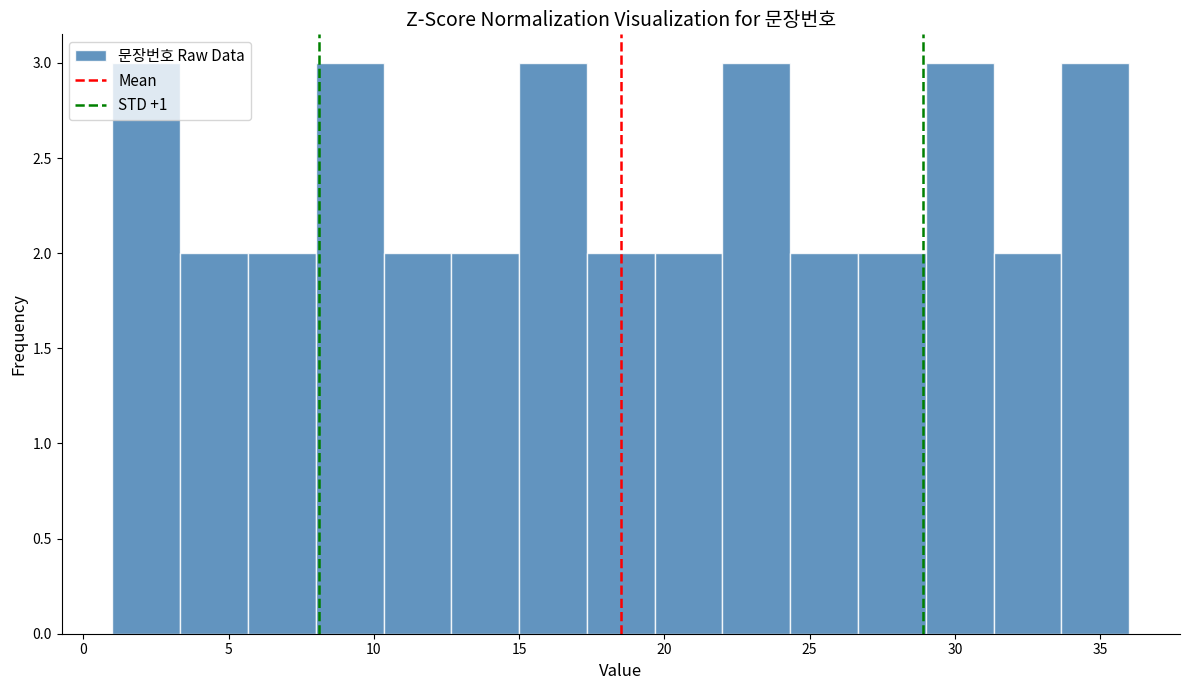

Reading left to right, list every bar in this chart as the range it spans on the x-axis followed by its height. Neither the bar edges nor the heights are printed on the chart, so give them approximately, as read against the axes.

1.0 to 3.5: 3
3.5 to 5.5: 2
5.5 to 8.0: 2
8.0 to 10.5: 3
10.5 to 12.5: 2
12.5 to 15.0: 2
15.0 to 17.5: 3
17.5 to 19.5: 2
19.5 to 22.0: 2
22.0 to 24.5: 3
24.5 to 26.5: 2
26.5 to 29.0: 2
29.0 to 31.5: 3
31.5 to 33.5: 2
33.5 to 36.0: 3